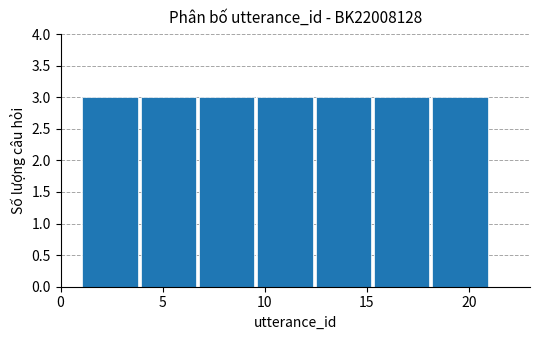

How tall is the bar that spans 9.5 to 12.5 on the x-axis? Neither the bar edges nor the heights are printed on the chart, so give them approximately, as read against the axes.

3